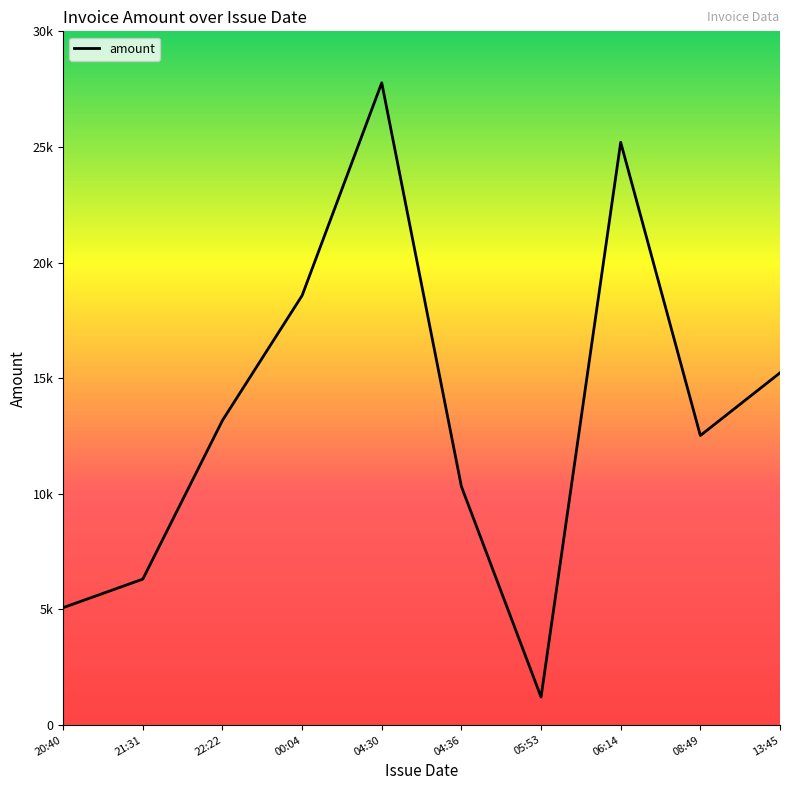

Reading right to left, what are all the values shown in this chart?

15230.0	12518.8	25200.5	1208.4	10315.2	27774.1	18573.0	13171.7	6308.8	5074.6